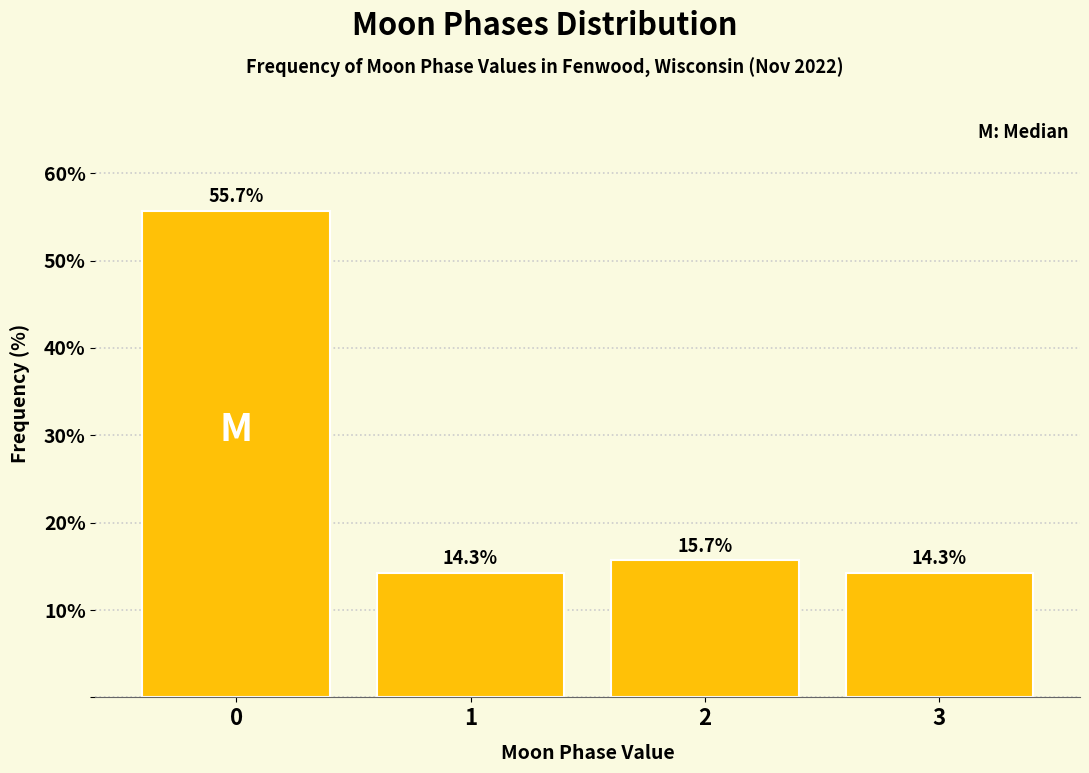

Reading left to right, transcribe all the data shown in this chart.

0=55.7	1=14.3	2=15.7	3=14.3